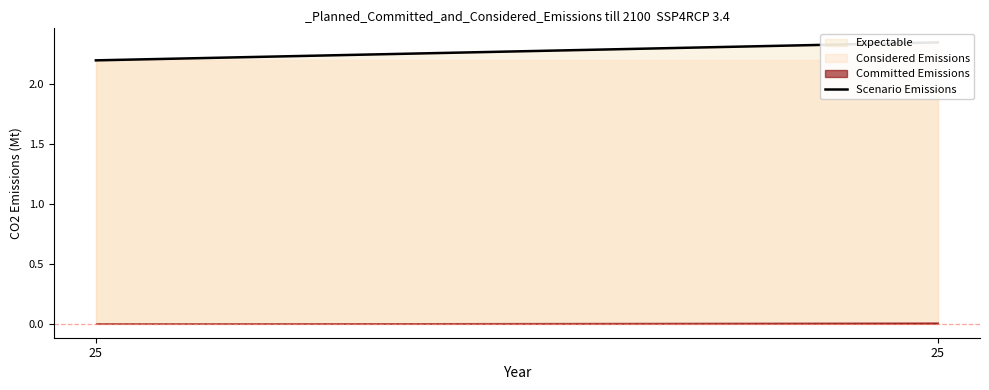

List the labels in order of value, largest first.

25, 25